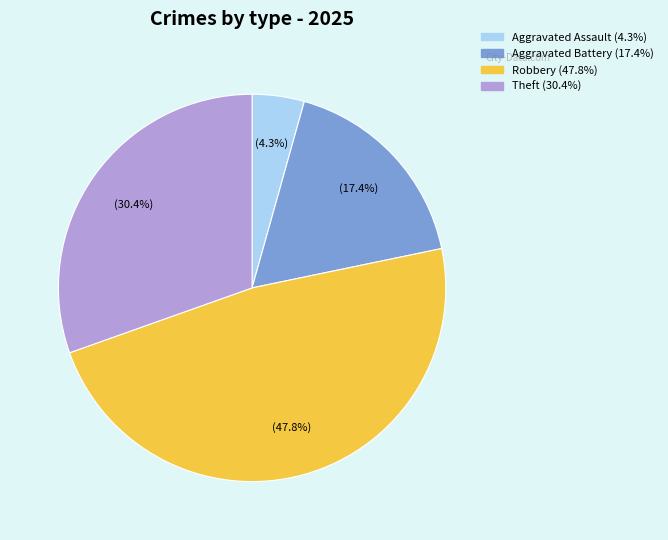

How many segments does this pie chart have?

4